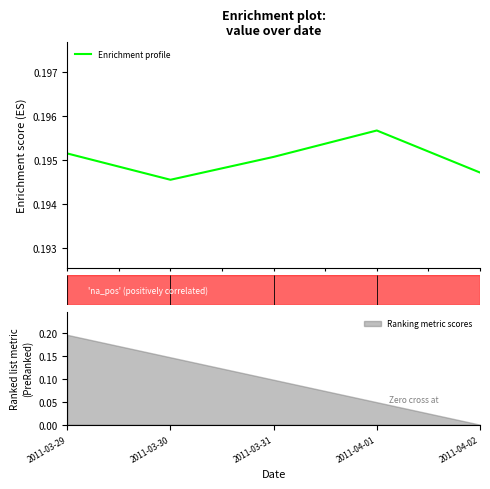

What is the average value?

0.2